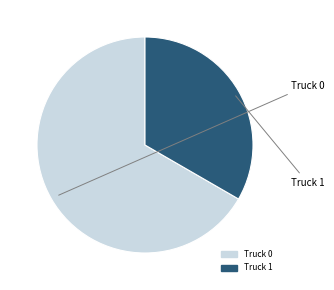

True or false: Truck 0 accounts for 56% of the total.

False